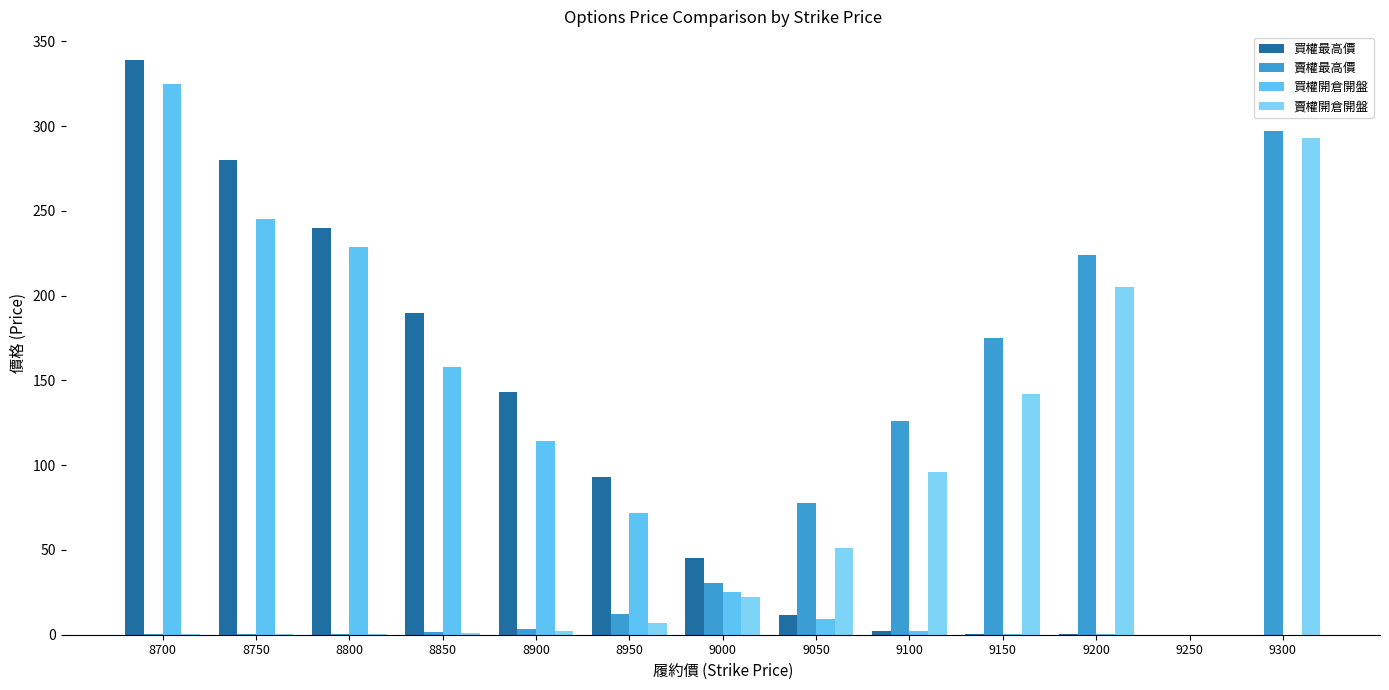

Rank the series by their maximum value, from lowest to highest.

賣權開倉開盤, 賣權最高價, 買權開倉開盤, 買權最高價